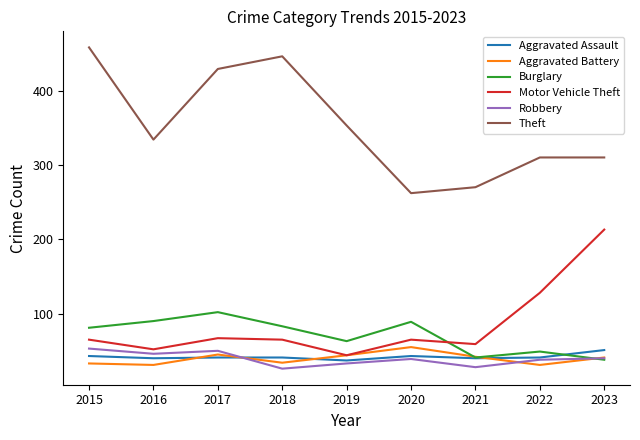

What are all the series names shown in the legend?

Aggravated Assault, Aggravated Battery, Burglary, Motor Vehicle Theft, Robbery, Theft